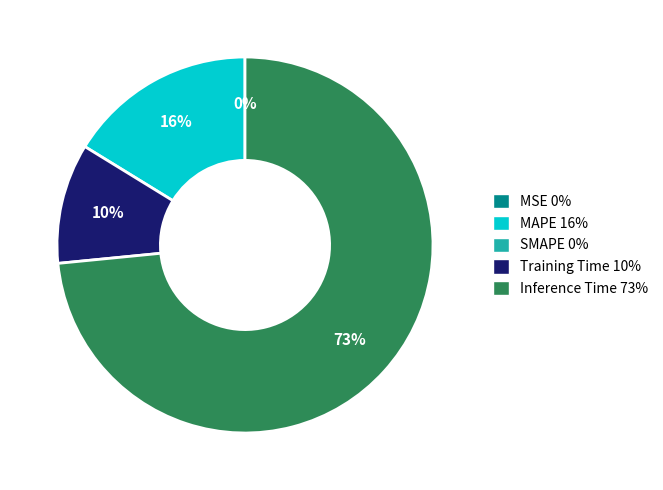

To the nearest percent, what is the average slice percentage?

25%